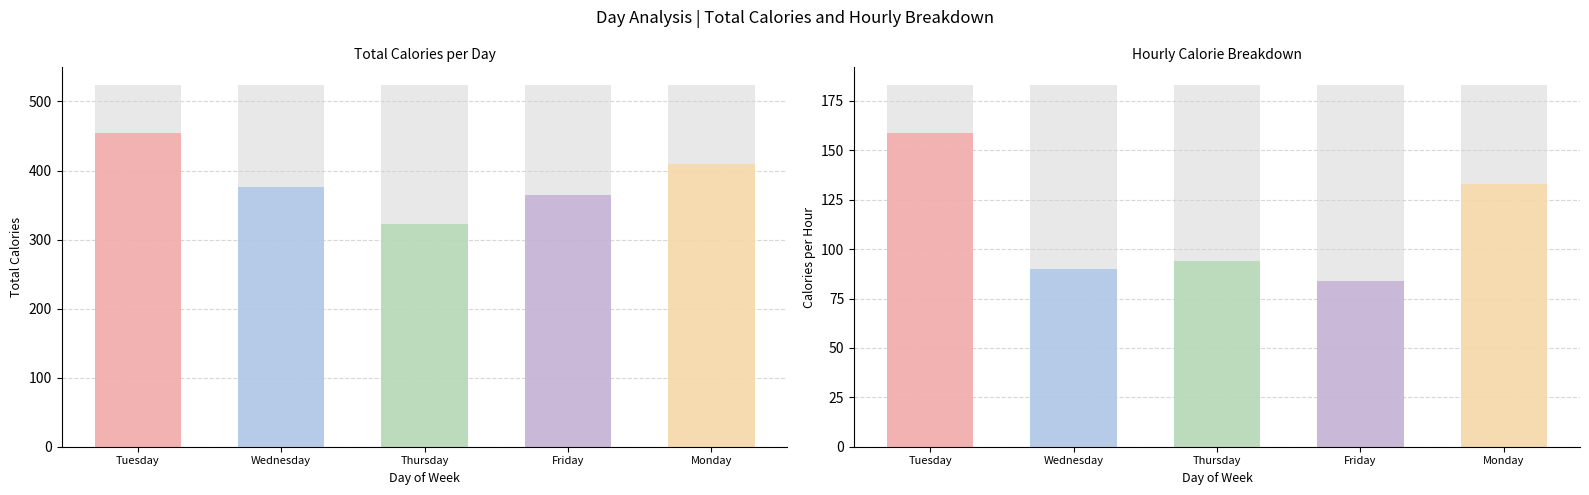

Count the number of categories in the chart.

5